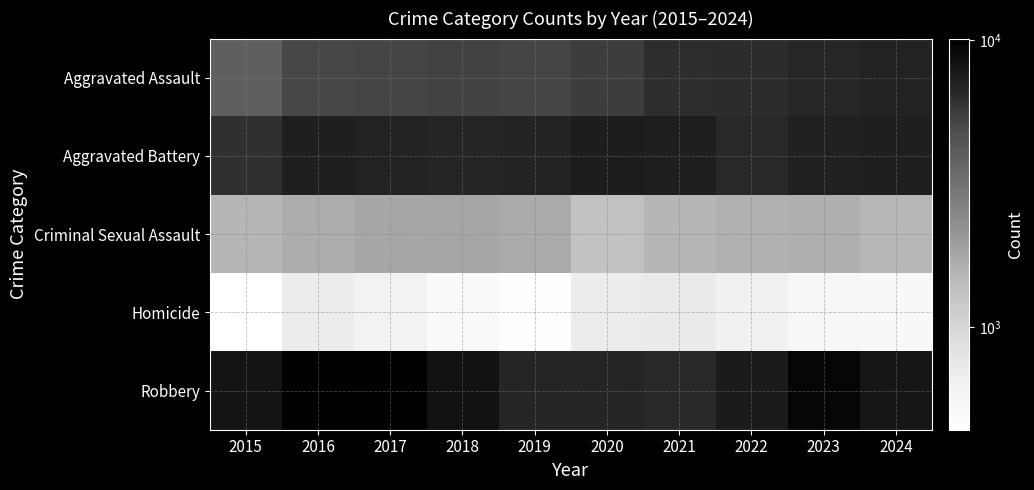

Which series has the widest spread of values?

Robbery